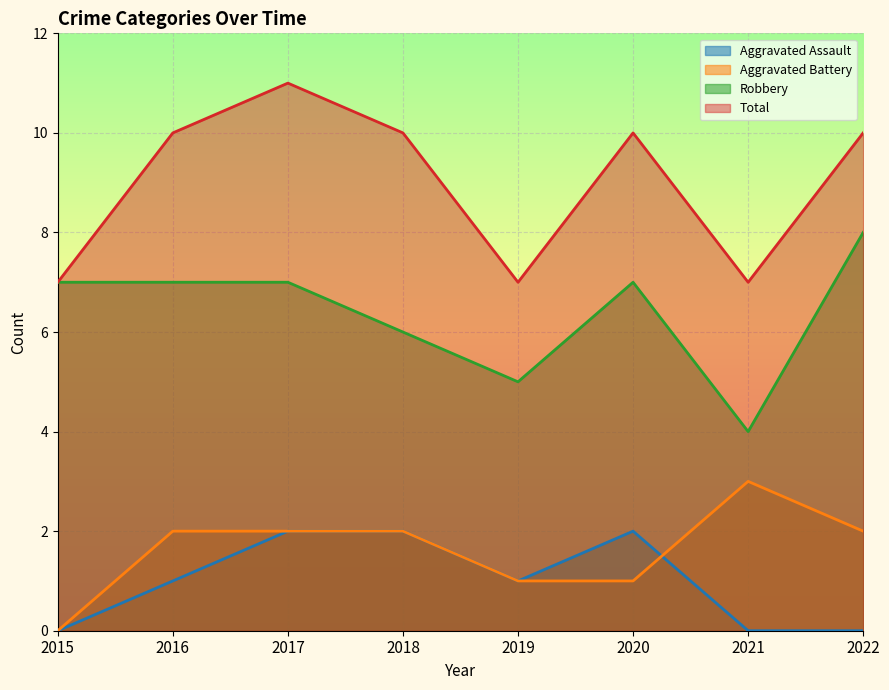

What is the total value across all series at 2020?

20